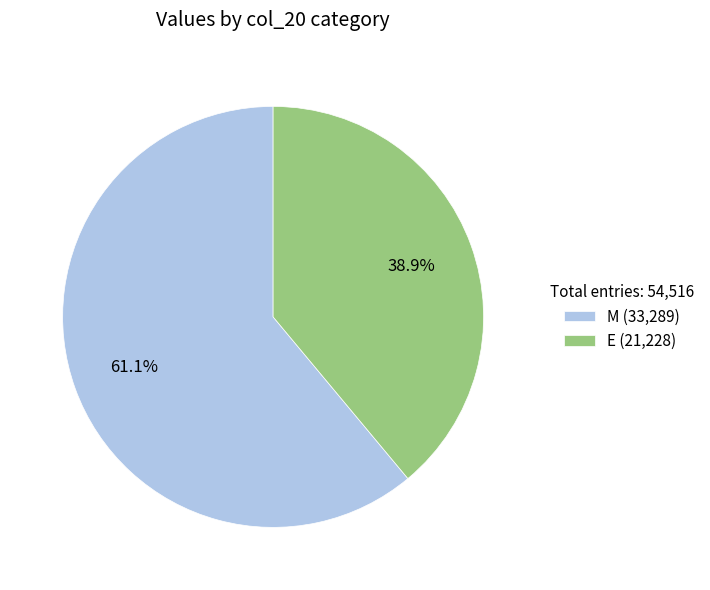

Is E the majority of the pie?

No